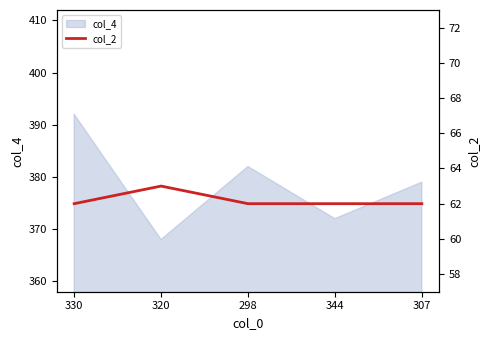

List the labels in order of col_4 value, smallest first.

320, 344, 307, 298, 330